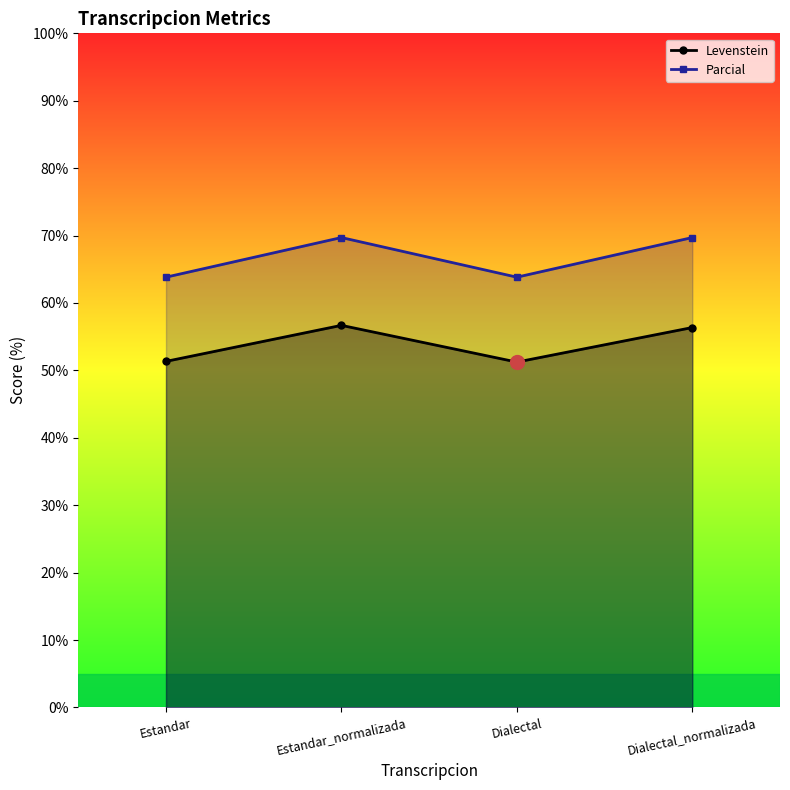

Which series has the largest total across all categories?

Parcial